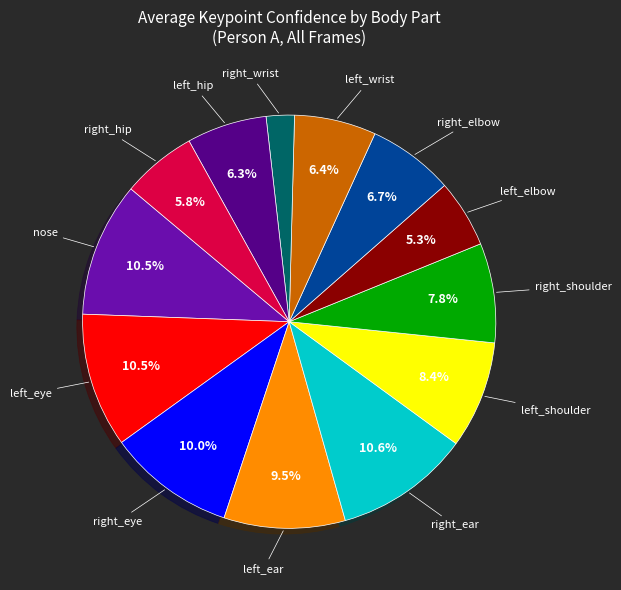

To the nearest percent, what percentage of the pie is right_eye?

10%